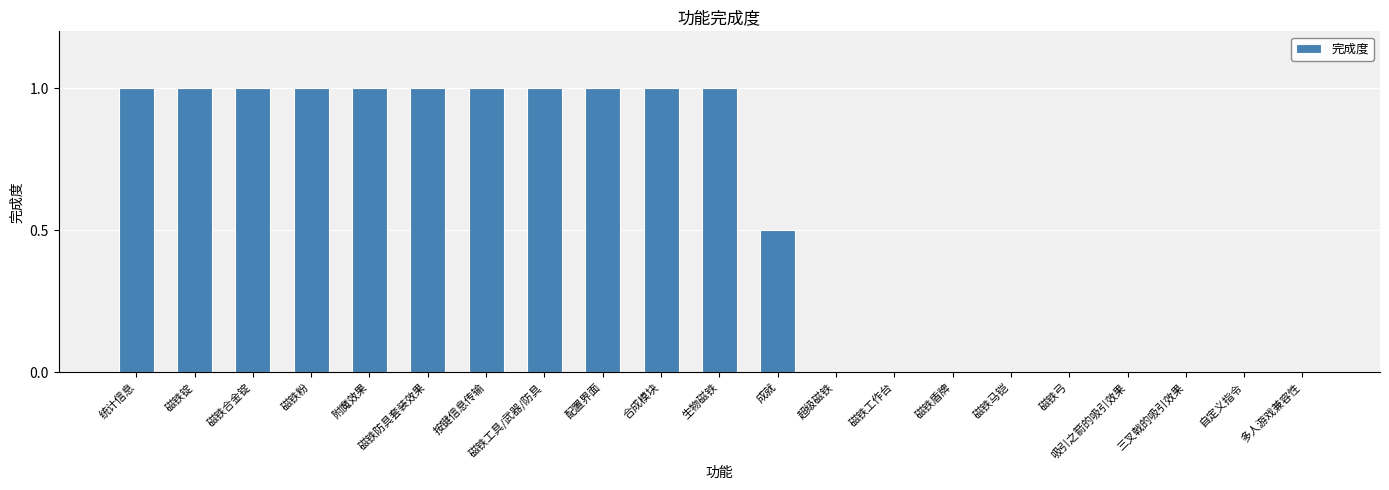

Approximately how many times larger is the value at 统计信息 compared to 磁铁合金锭?

1.0